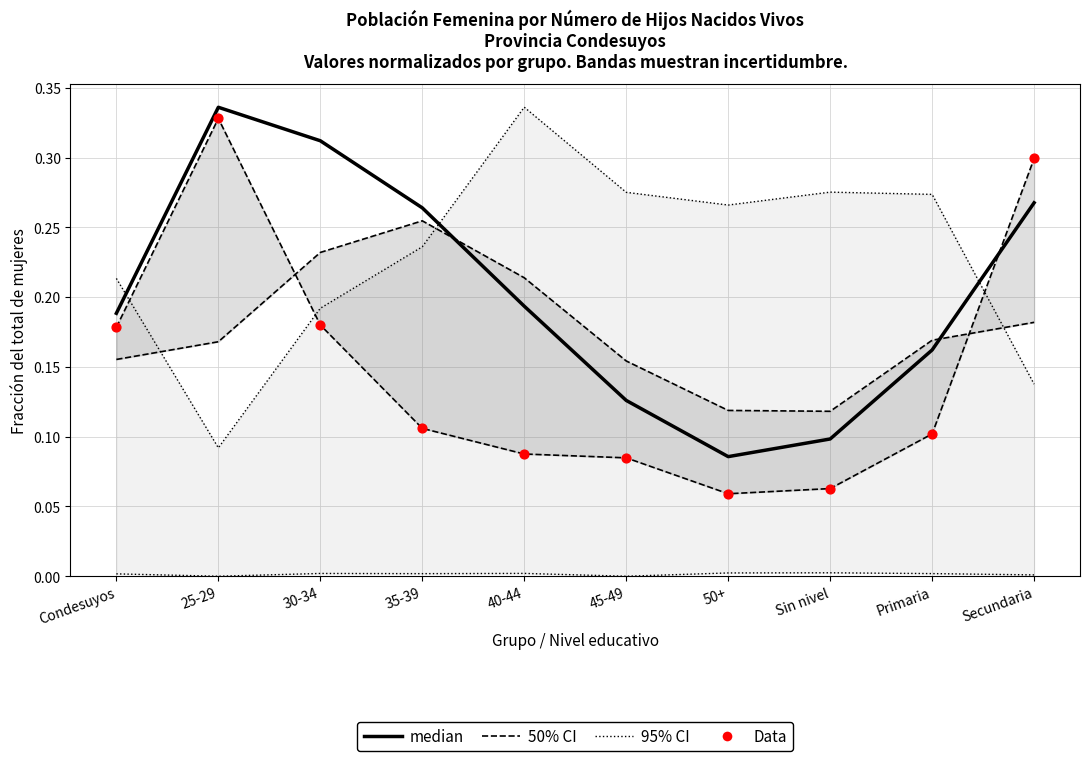

Is the value of 50% CI at 35-39 greater than the value of median at Primaria?

Yes